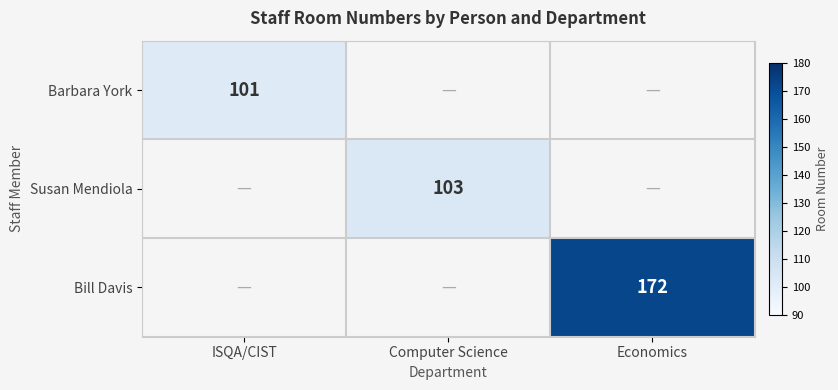

Is the value of Susan Mendiola at Computer Science greater than the value of Barbara York at ISQA/CIST?

Yes